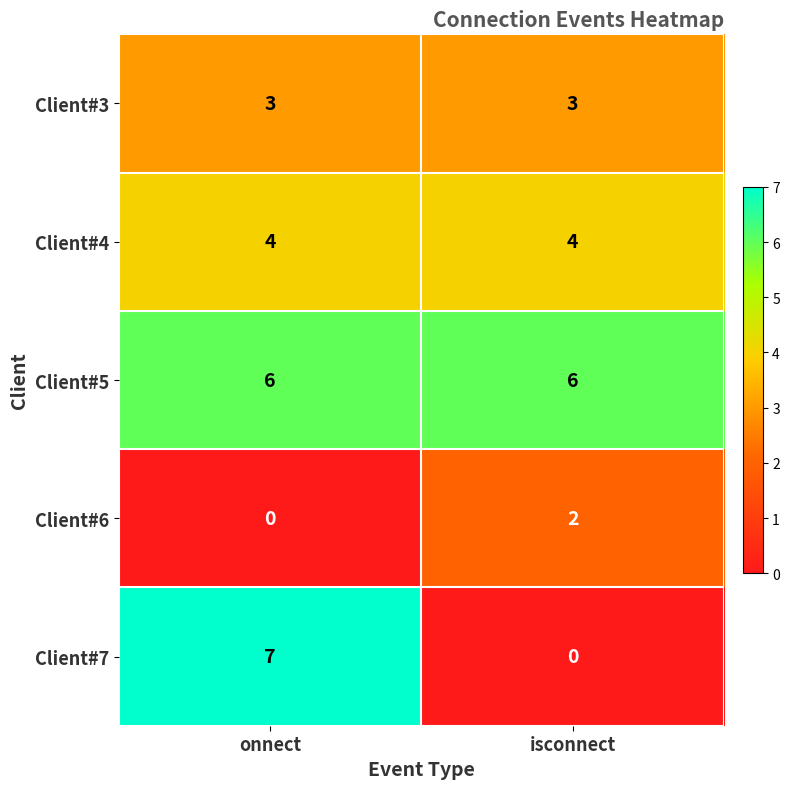

Rank the series at onnect from highest to lowest value.

Client#7, Client#5, Client#4, Client#3, Client#6